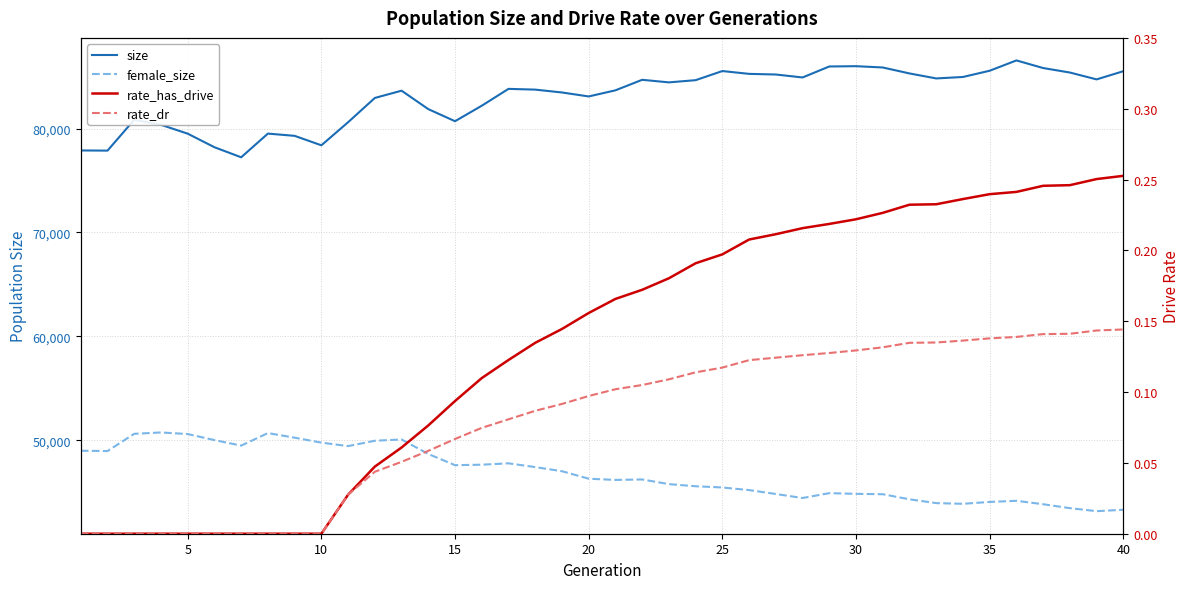

How many categories are shown in the chart?

40